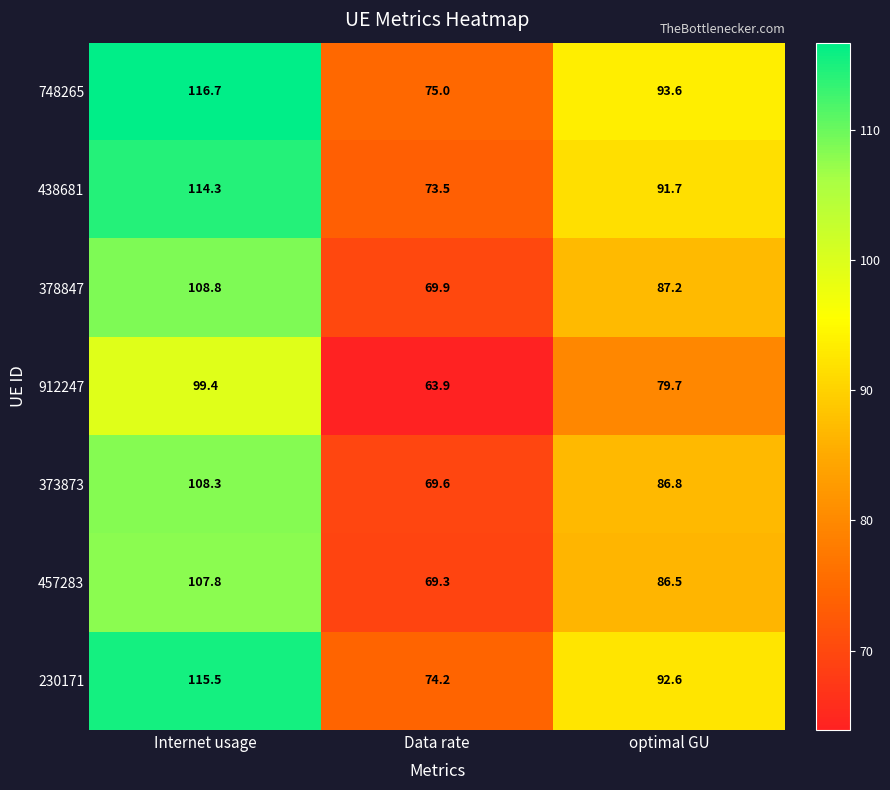

The value of 912247 at Internet usage is 150.5. True or false?

False